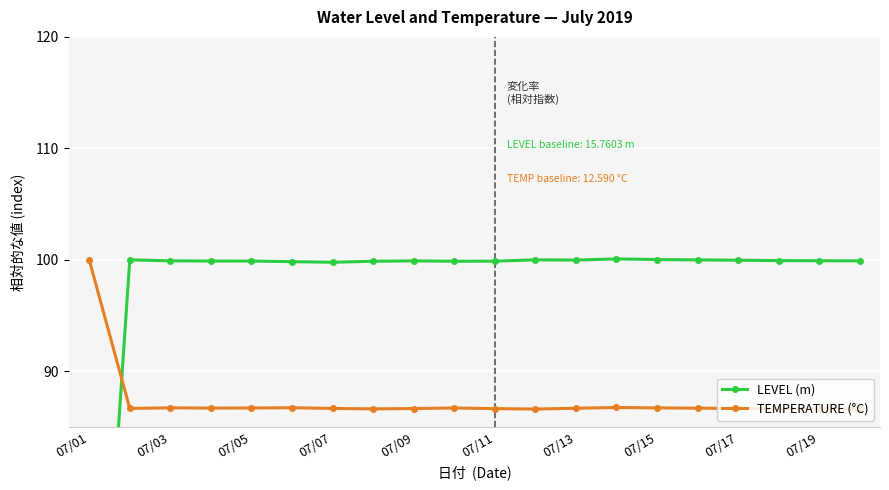

True or false: TEMPERATURE (°C) has more than 0 points higher than both neighbors.

True